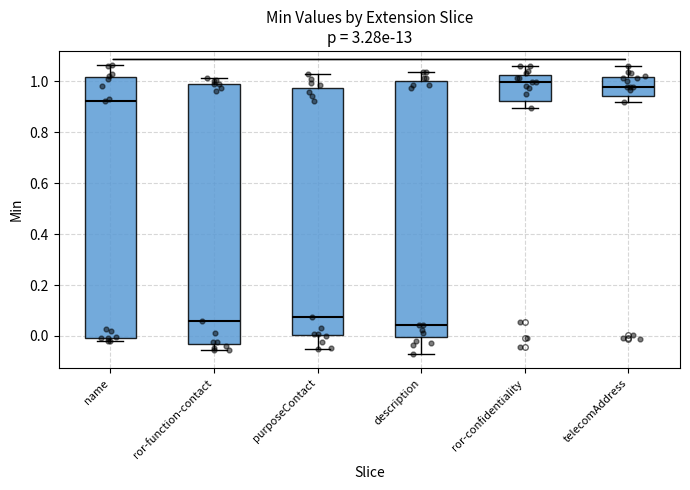

Where is the lower edge of the box for ror-function-contact on the y-axis? The values are not printed on the chart, so give them approximately, as read against the axis.

-0.04